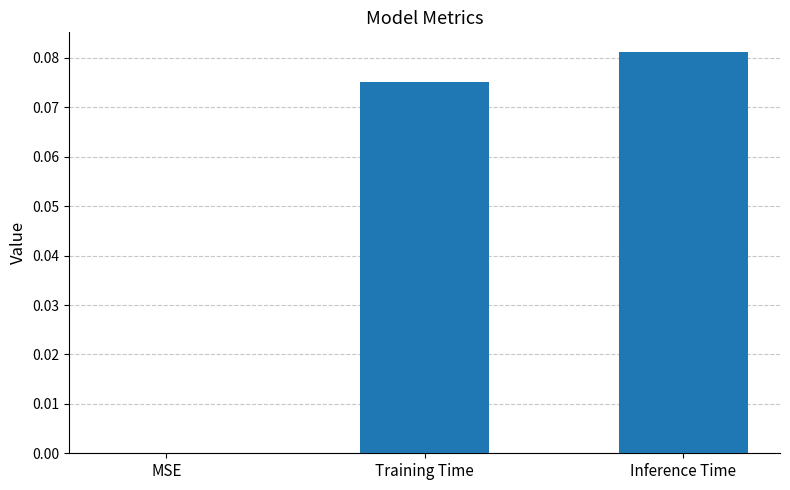

Is it true that the value at MSE is 0.0?

True